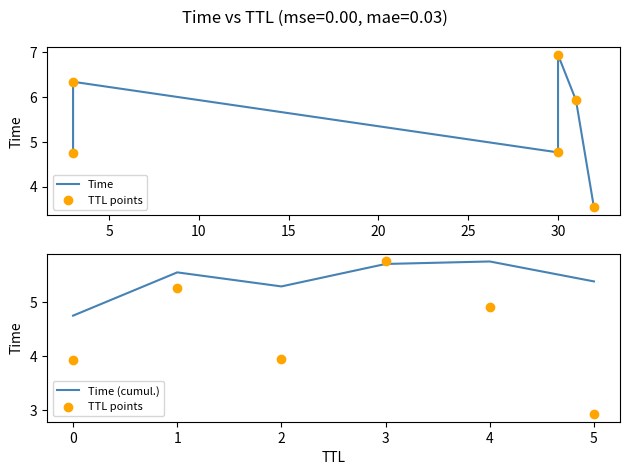

Which series has the largest Y range (max minus min)?

Time